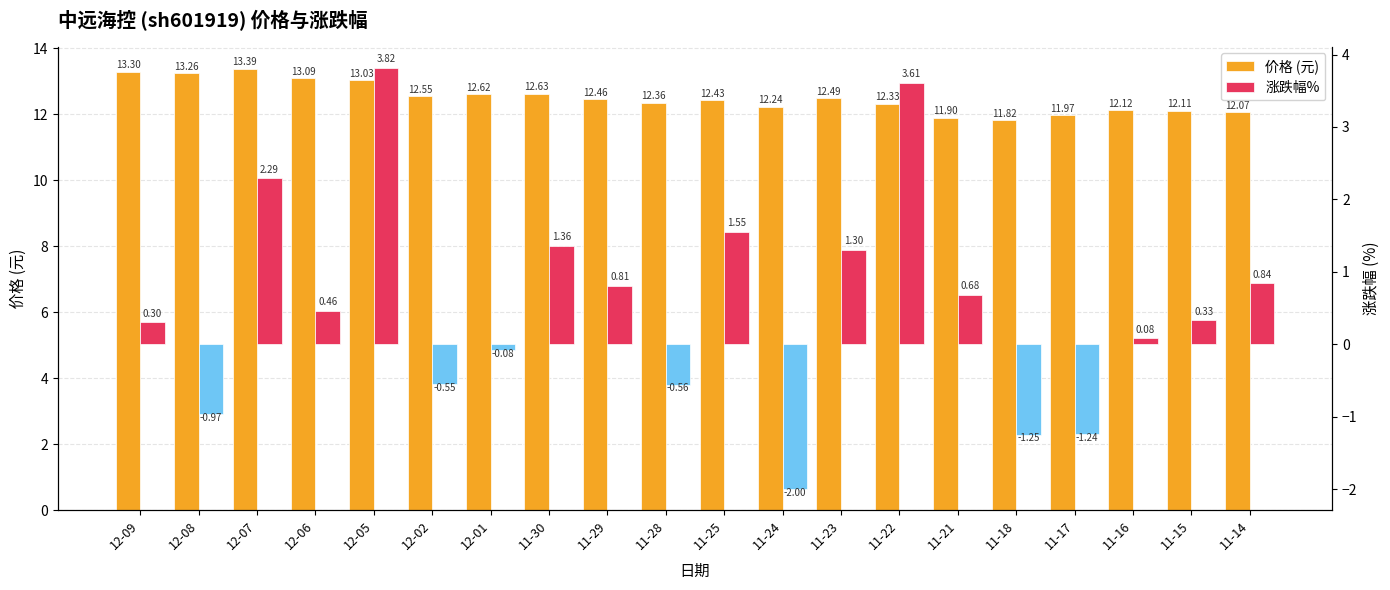

What is the value of the 价格 (元) bar at the 13th from the left?

12.5